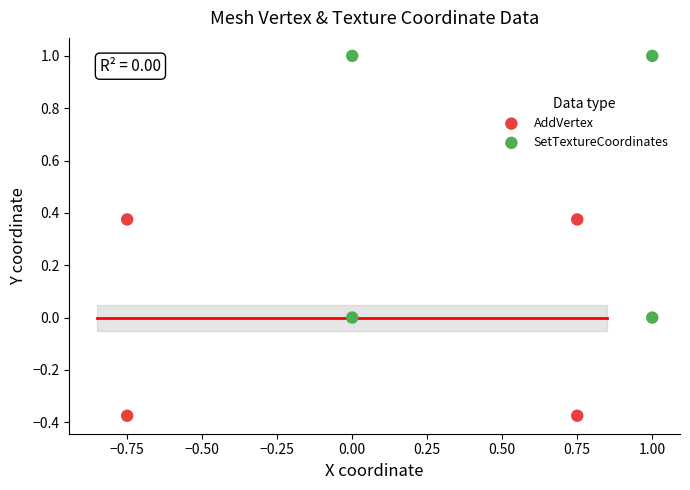

Which series contains the highest Y value?

SetTextureCoordinates